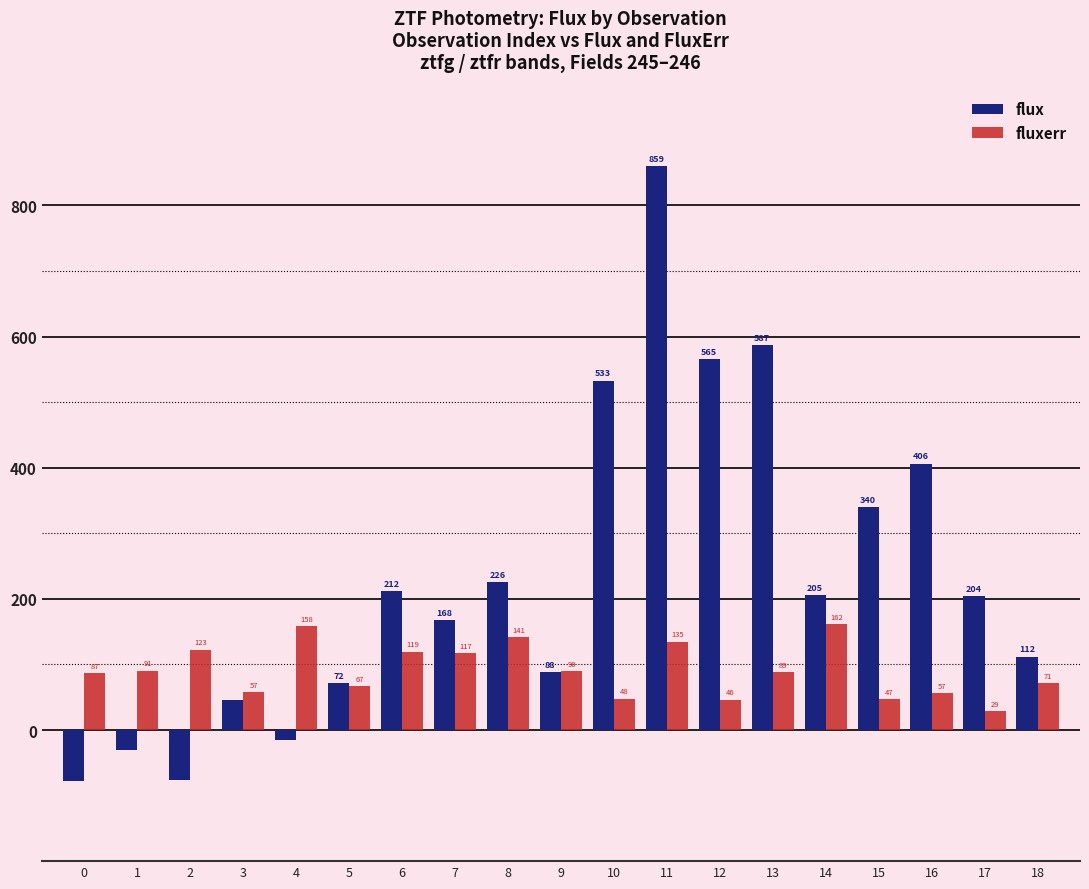

The fluxerr series shows 47.2 at 15. True or false?

True